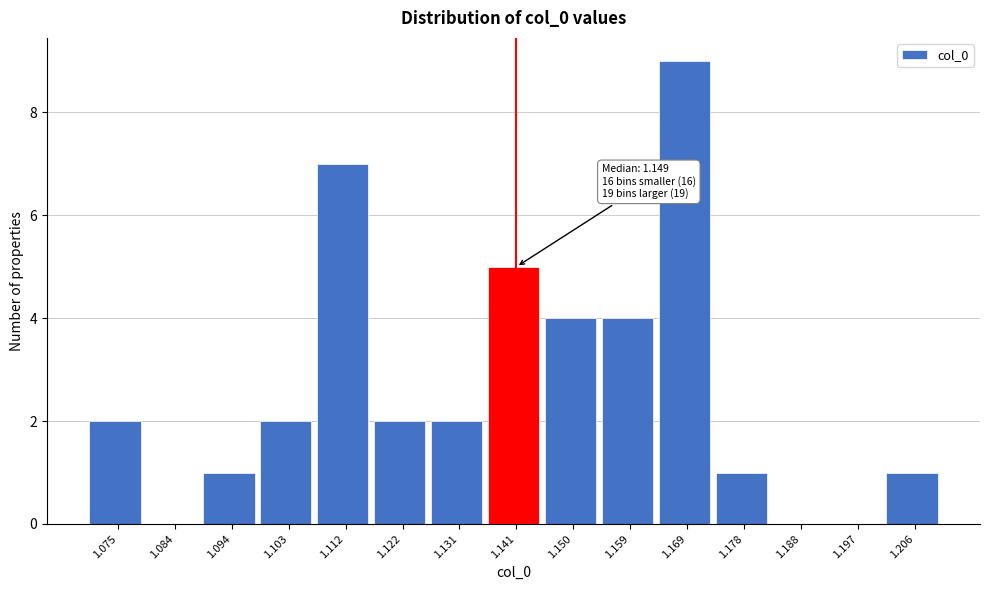

Reading right to left, transcribe all the data shown in this chart.

1.206=1	1.197=0	1.188=0	1.178=1	1.169=9	1.159=4	1.150=4	1.141=5	1.131=2	1.122=2	1.112=7	1.103=2	1.094=1	1.084=0	1.075=2